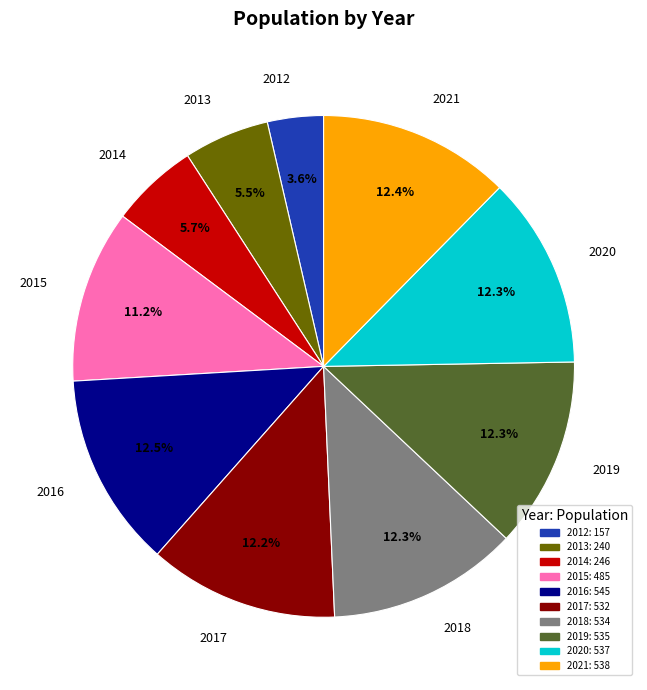

To the nearest percent, what is the difference between the largest and smallest slice percentages?

9%